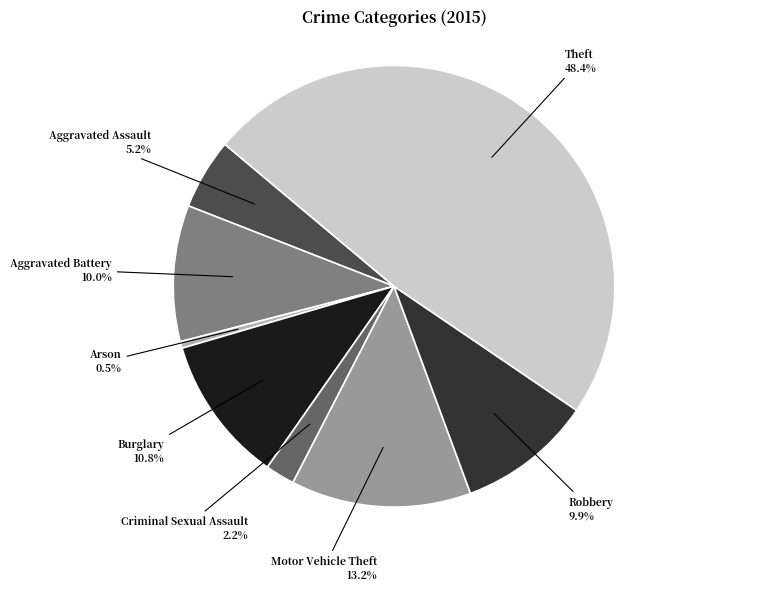

Does Aggravated Battery represent more than half of the total?

No